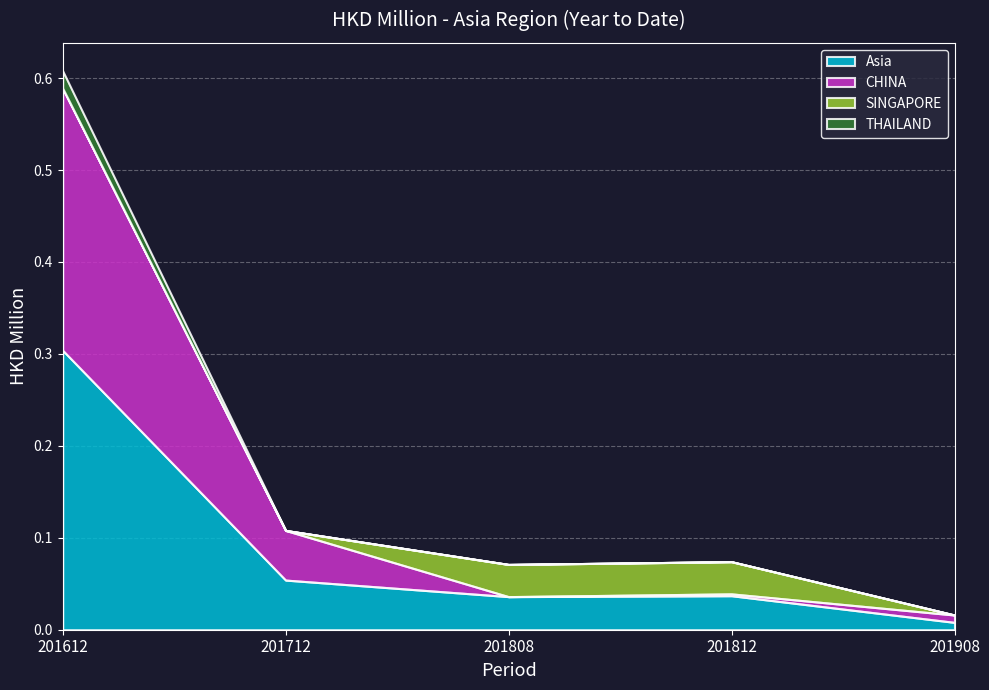

At which label does Asia reach its minimum?

201908